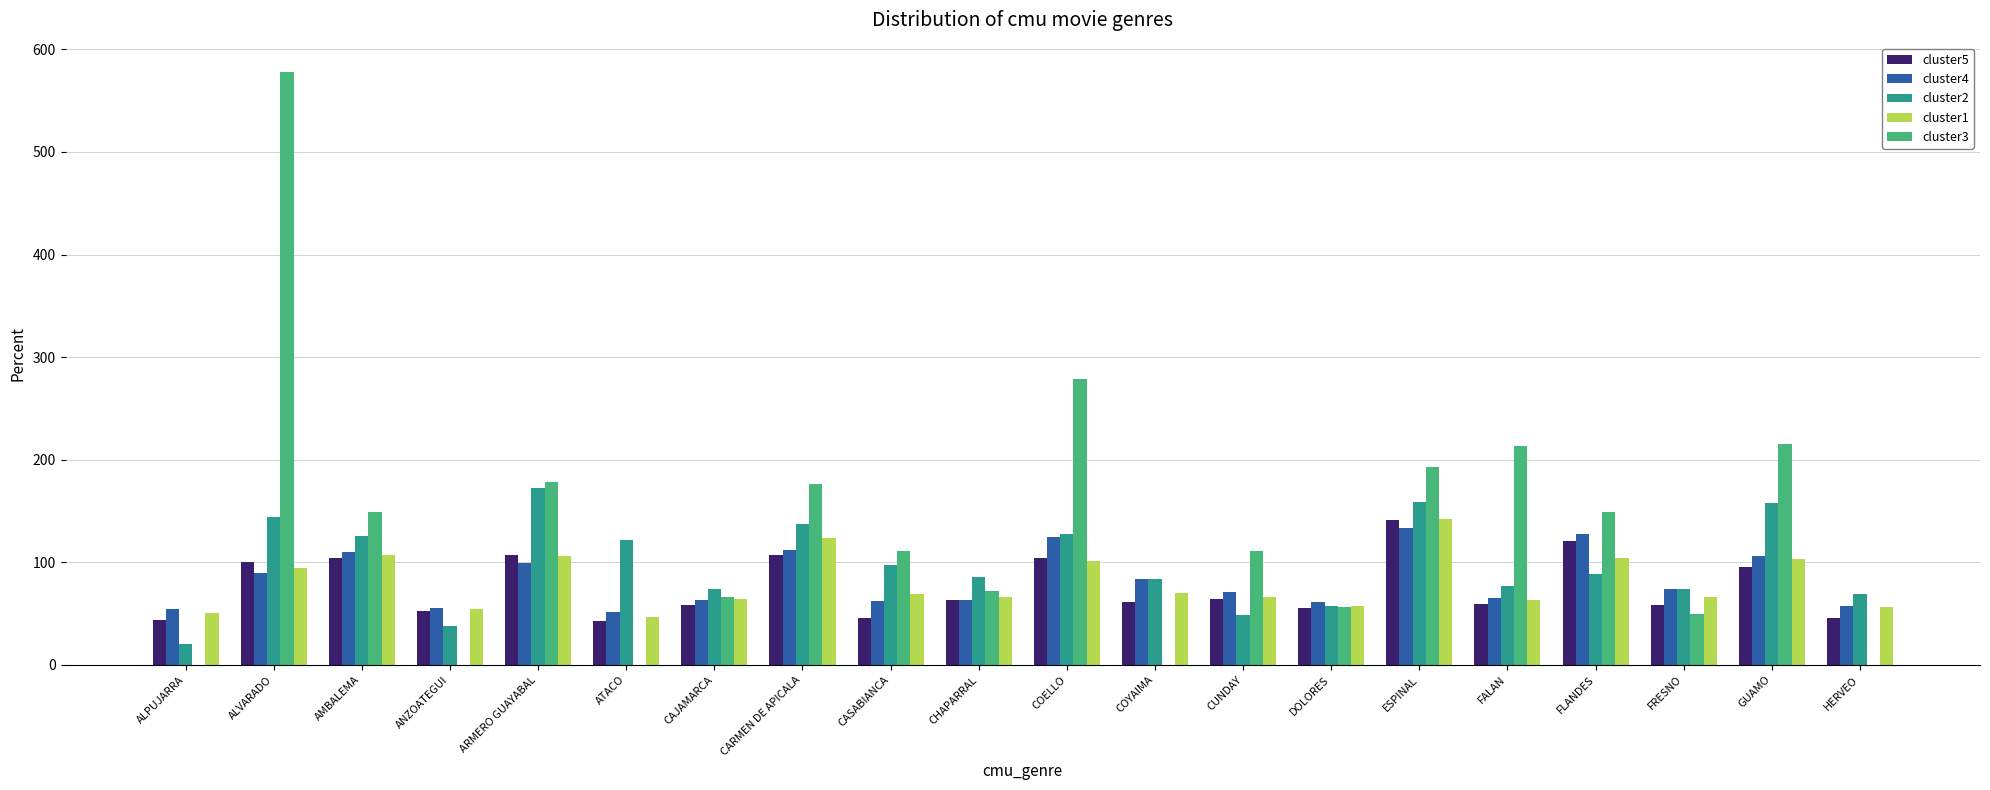

What are all the series names shown in the legend?

cluster5, cluster4, cluster2, cluster1, cluster3